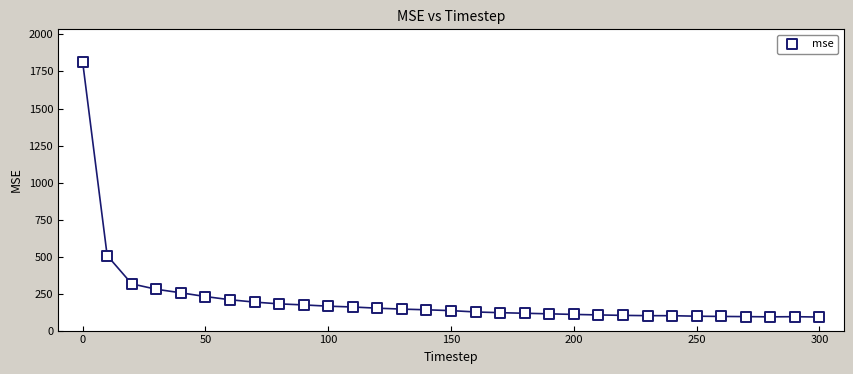

What Y value in the scatter plot is closest to 954?

507.1